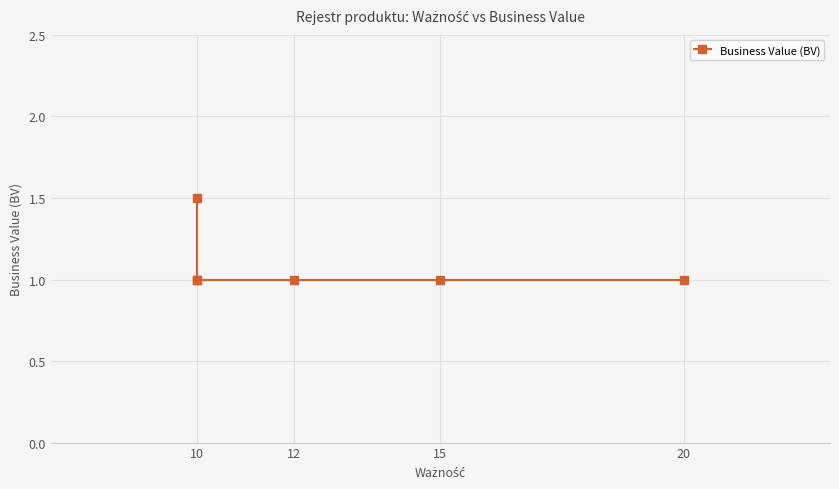

What is the greatest value displayed?

1.5